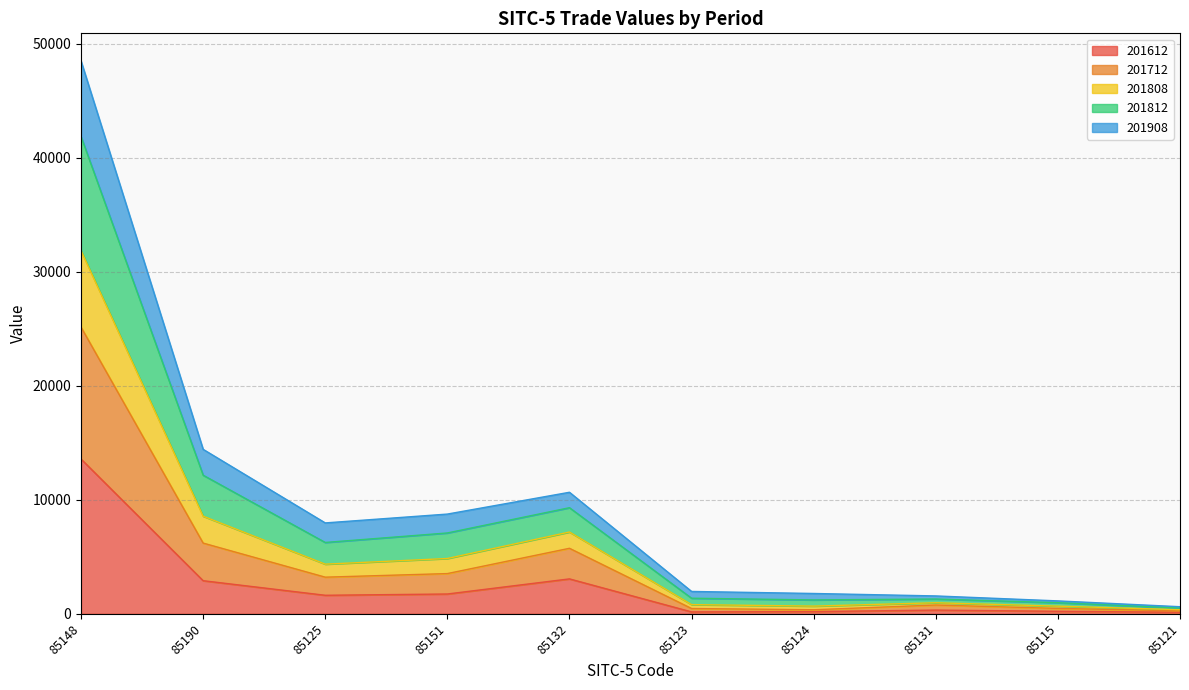

What is the label of the 4th point from the left?

85151